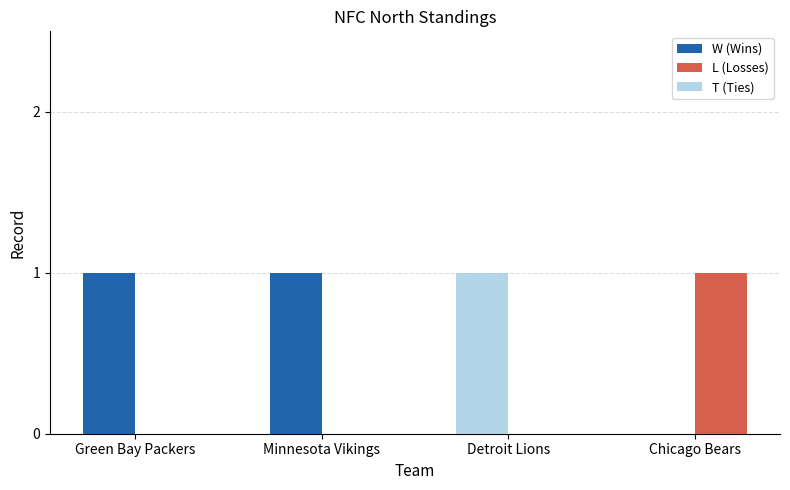

Rank the series by their maximum value, from highest to lowest.

W (Wins), L (Losses), T (Ties)